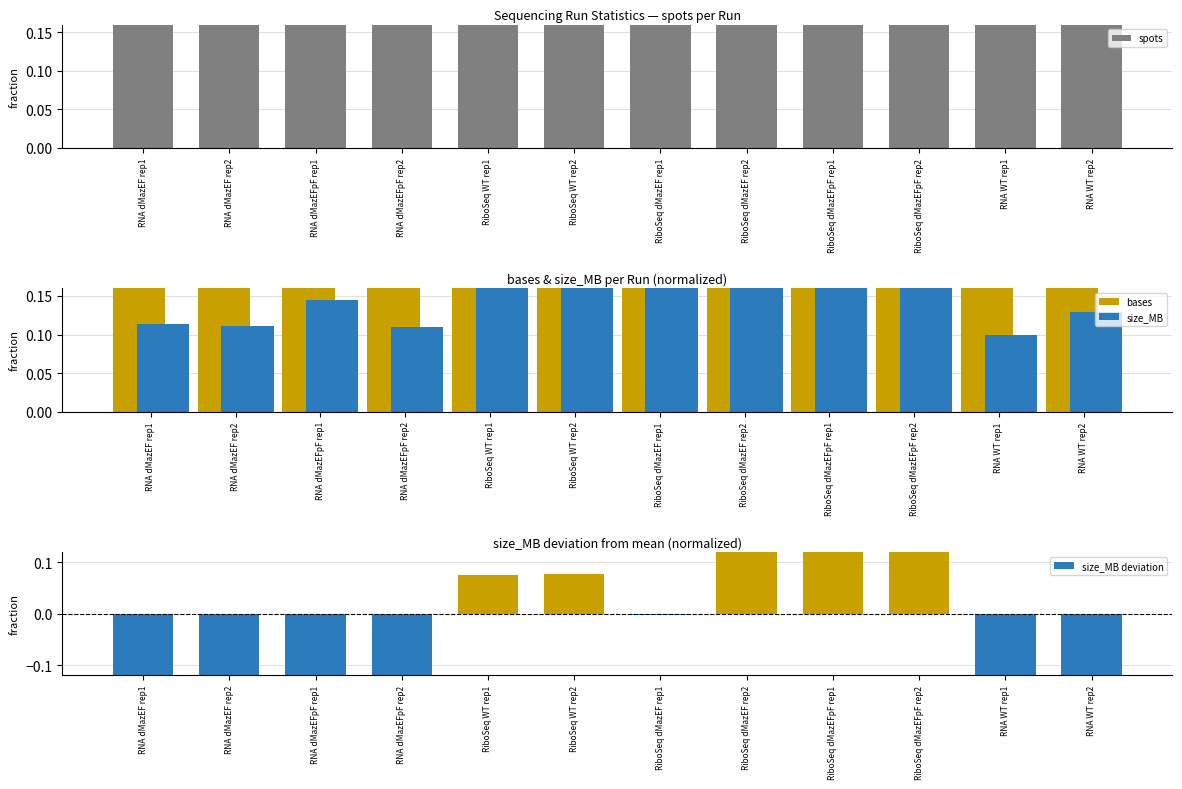

True or false: bases has a value of 0.4 at RiboSeq dMazEF rep1.

True